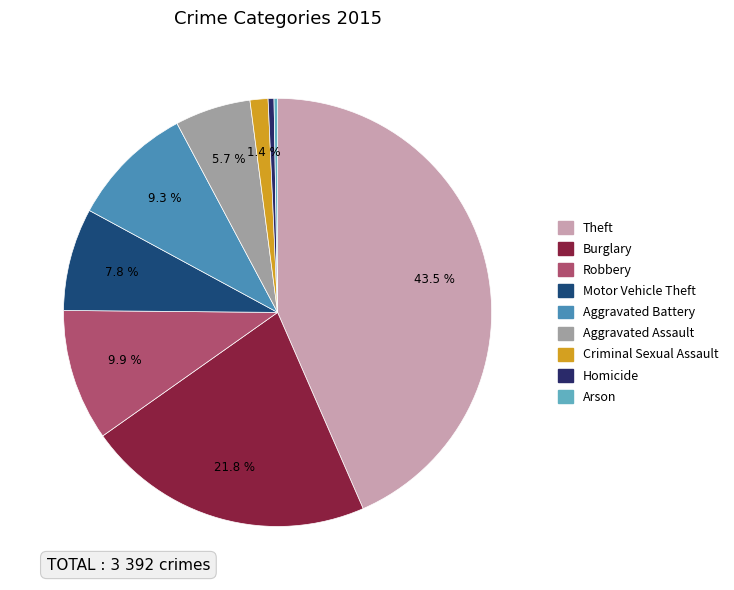

How many segments does this pie chart have?

9